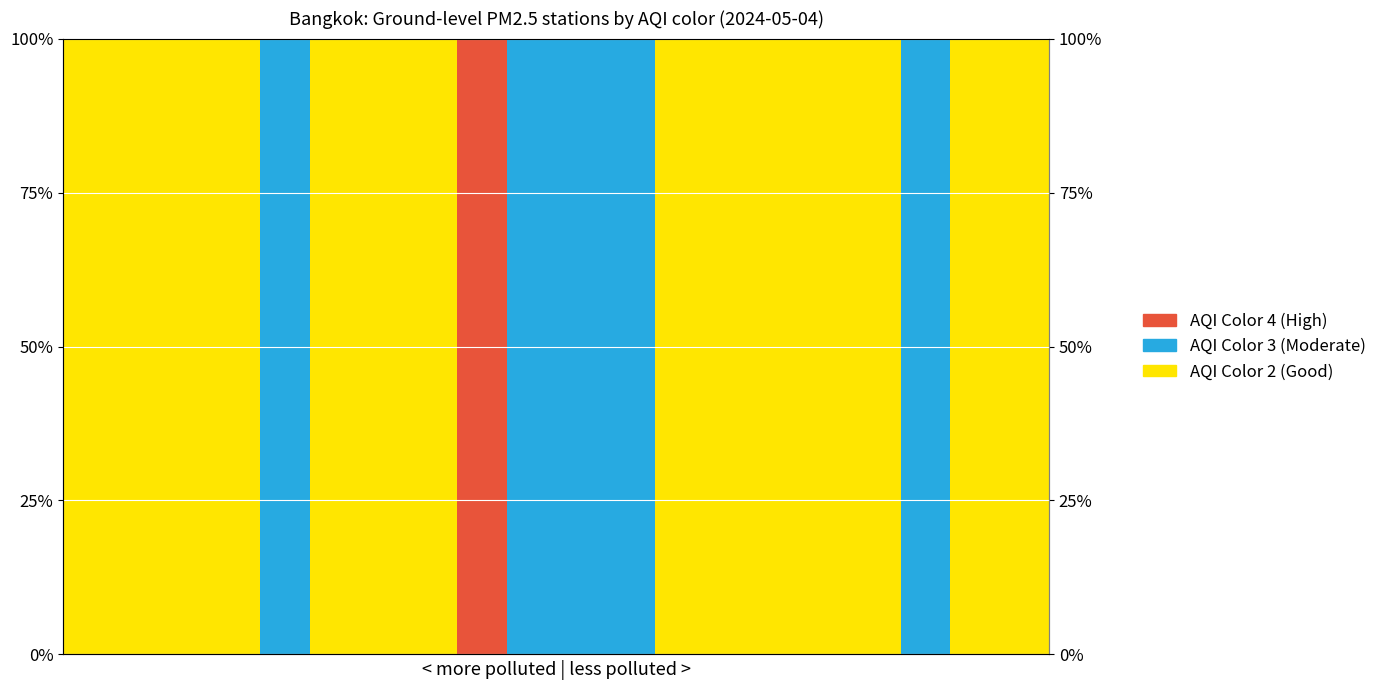

Which series has the widest spread of values?

pm25_color_id=2 (Good)